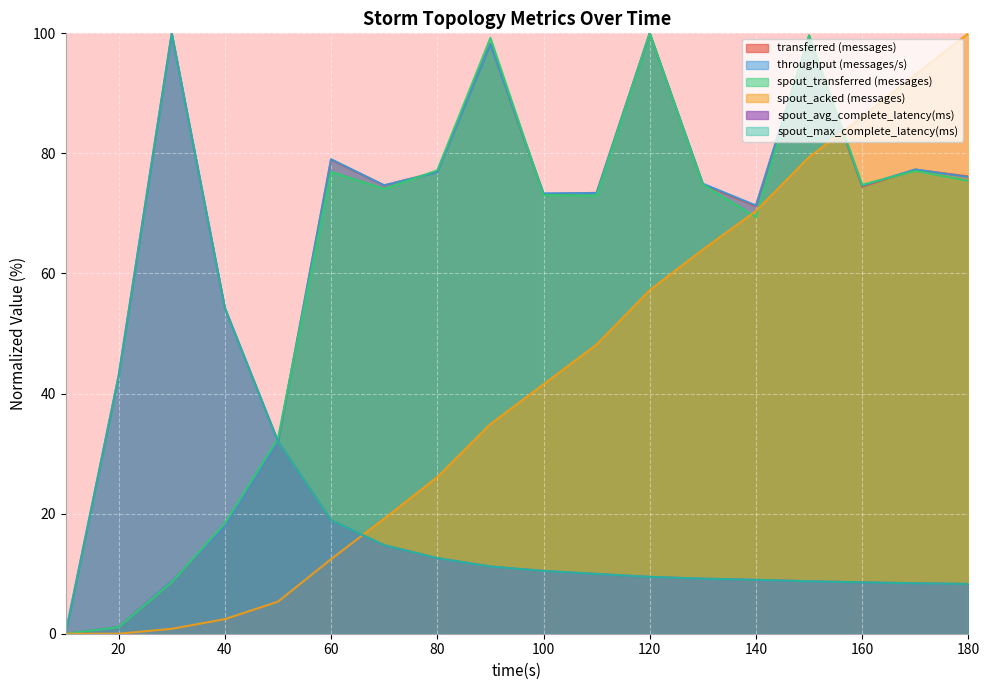

How many data points does each series have?

18